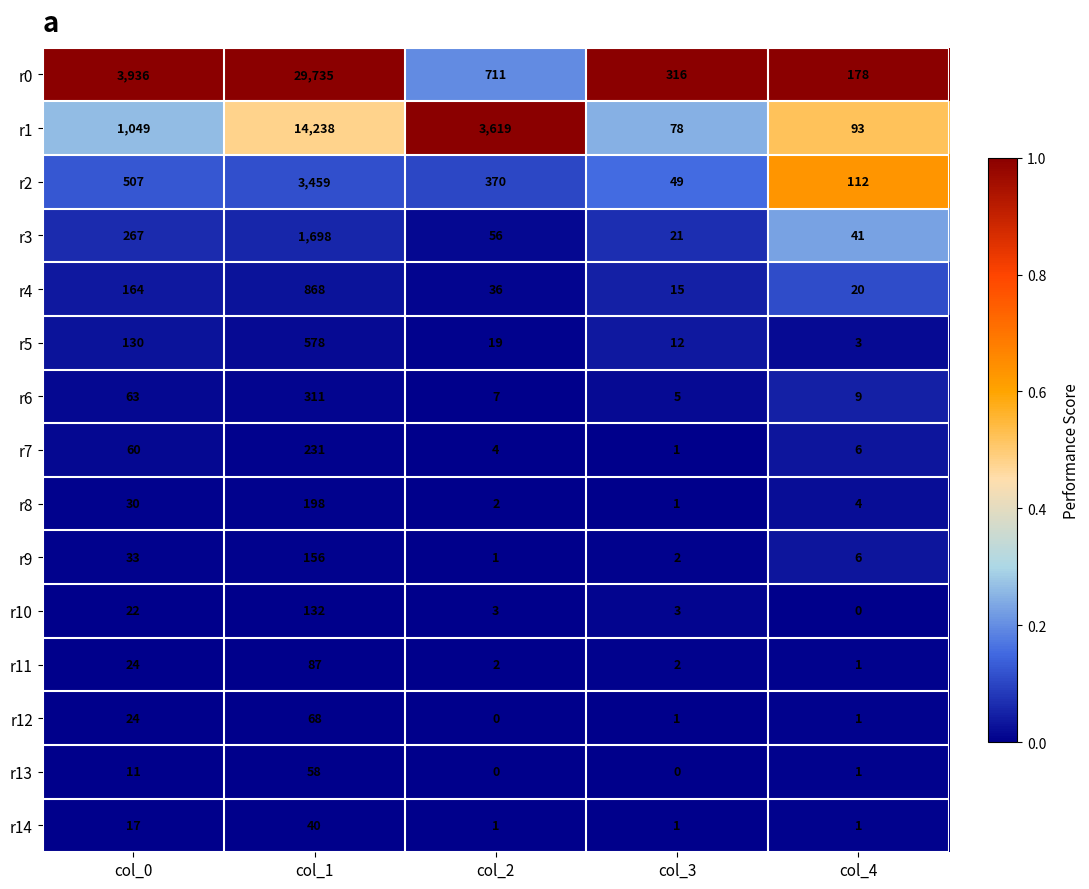

List the series in order of their peak value, highest first.

r0, r1, r2, r3, r4, r5, r6, r7, r8, r9, r10, r11, r12, r13, r14